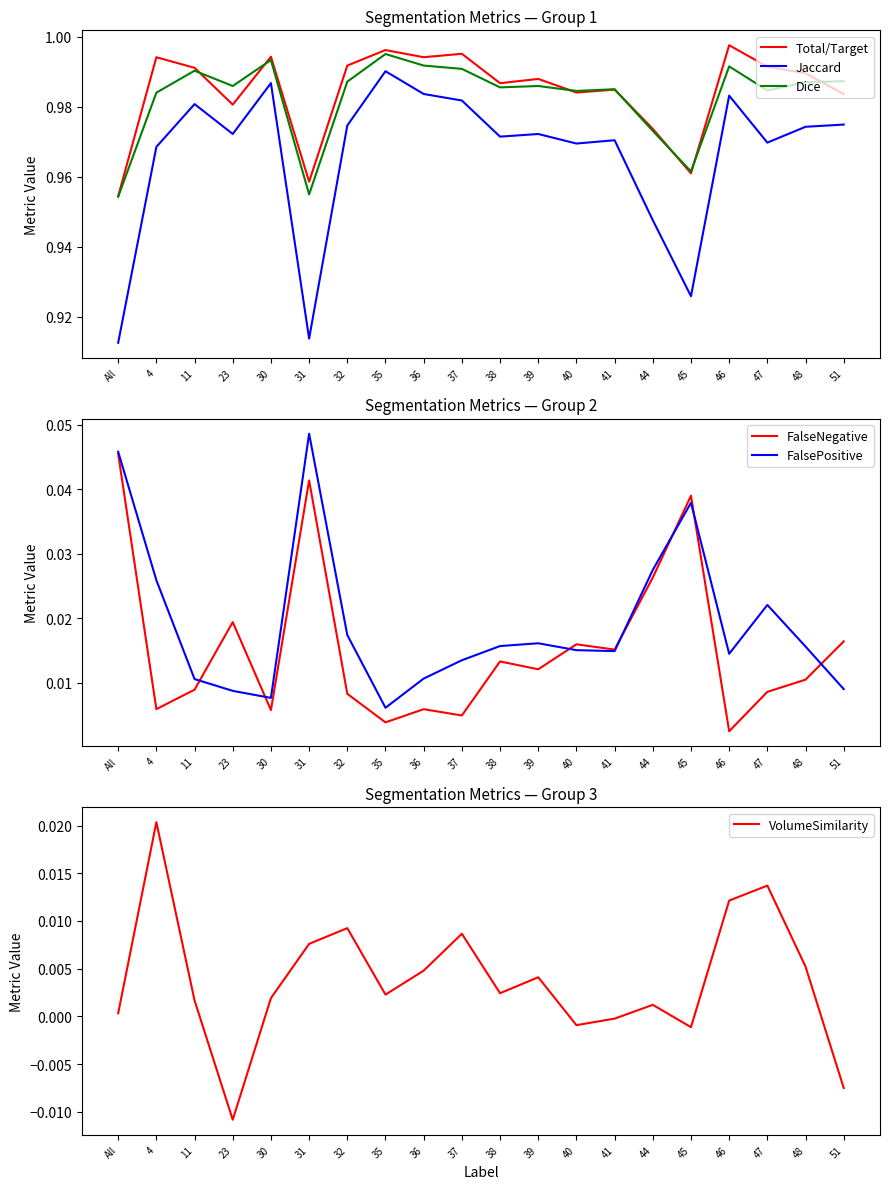

At which category does VolumeSimilarity reach its first local valley?

23